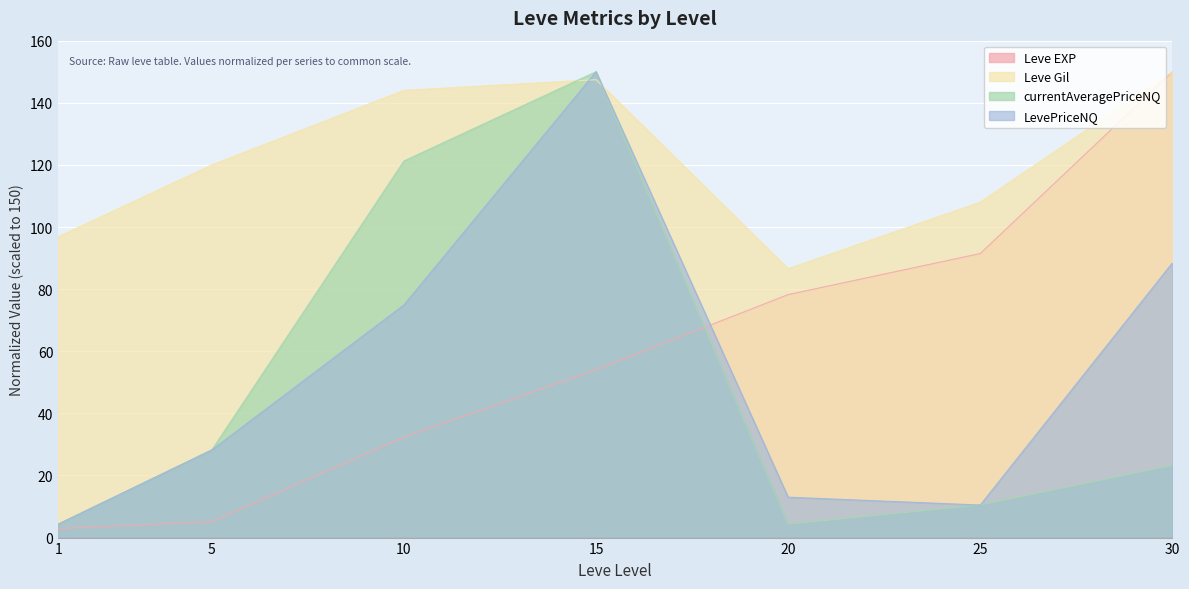

Between 5 and 15, which series saw the biggest shift?

currentAveragePriceNQ